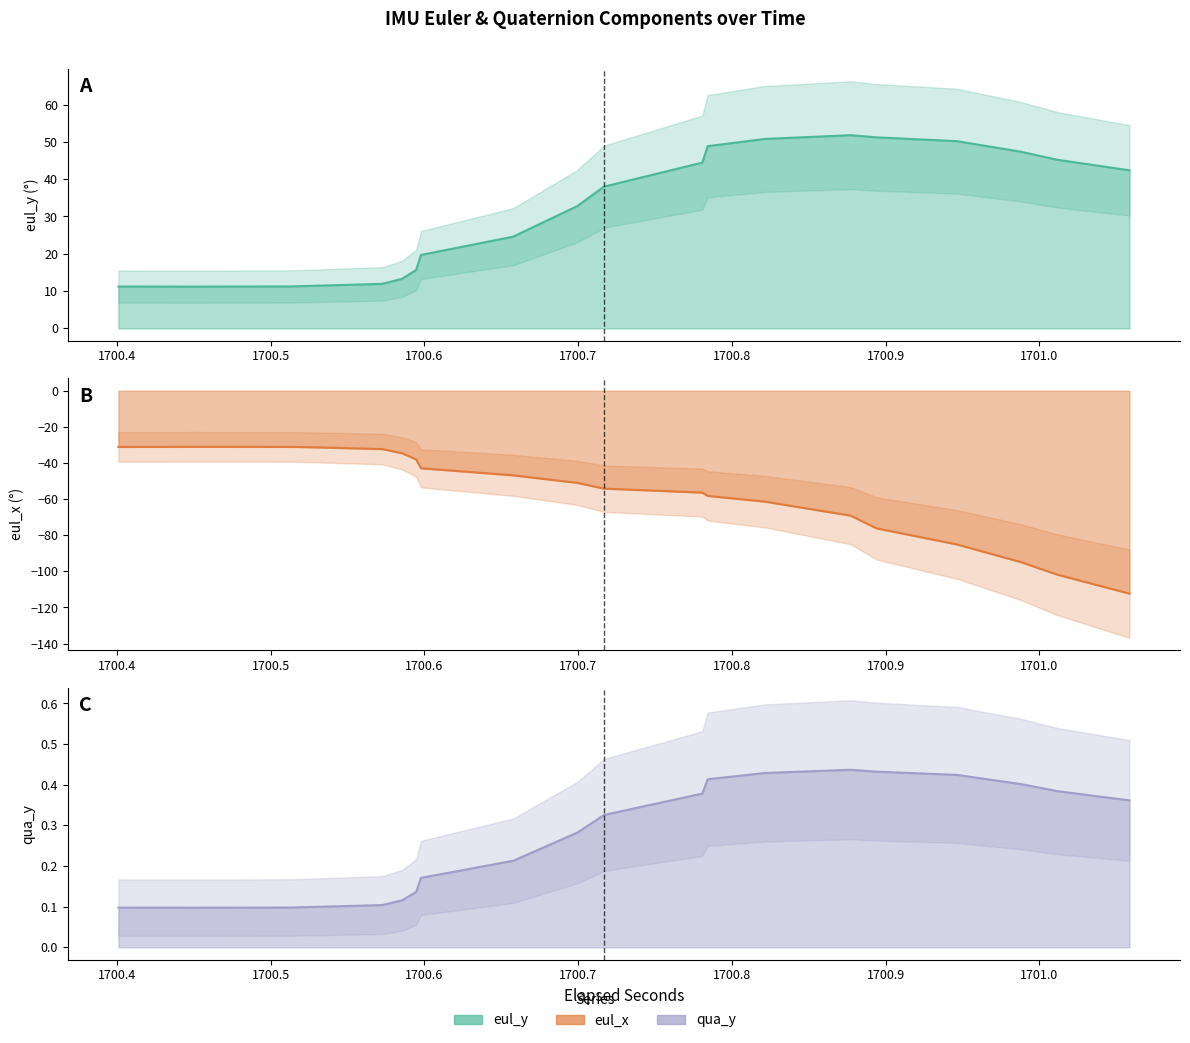

Count the number of data series in this chart.

3